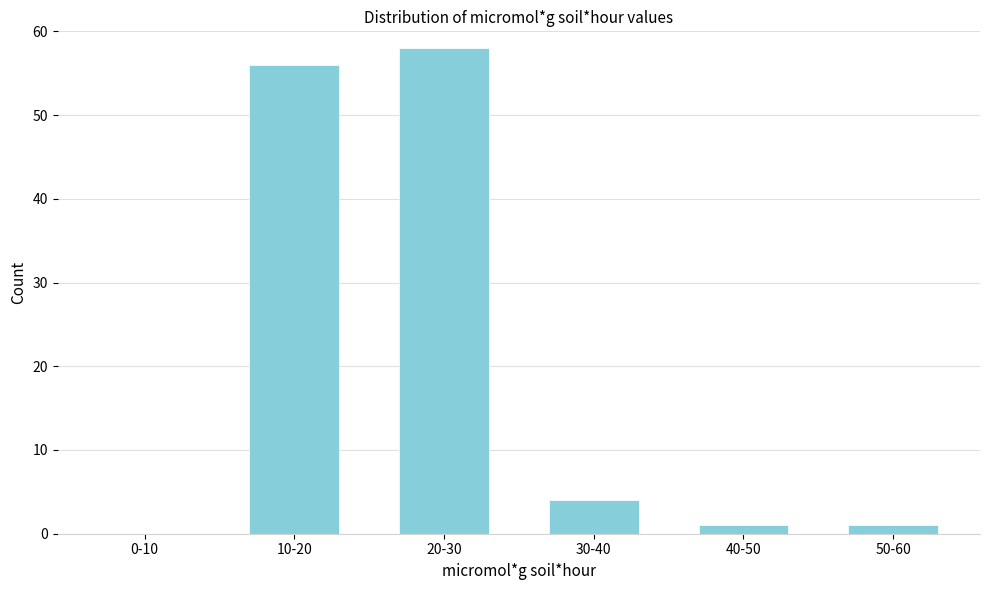

Reading left to right, extract all data points from this chart.

0-10=0	10-20=56	20-30=58	30-40=4	40-50=1	50-60=1